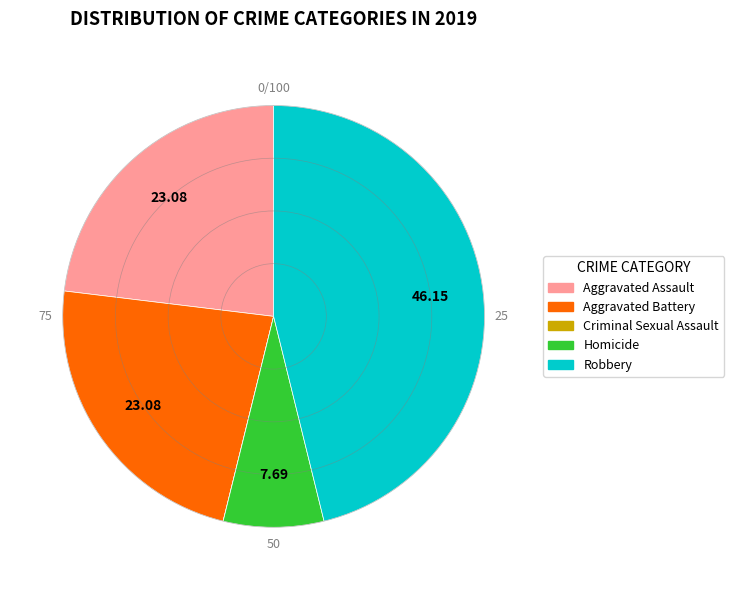

Is it true that Robbery is 46% of the pie?

True